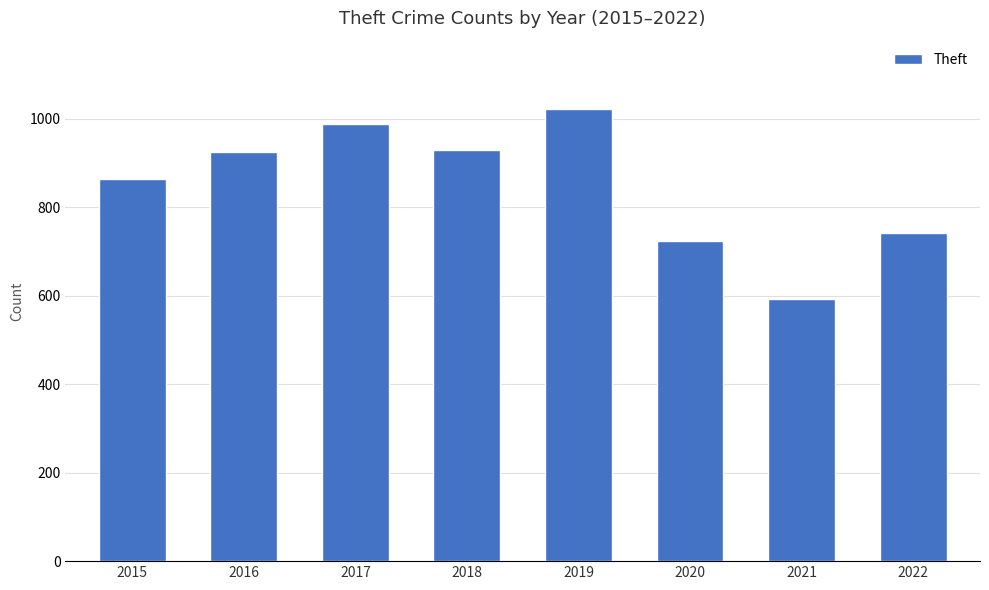

What is the value of the 3rd bar from the left?

989